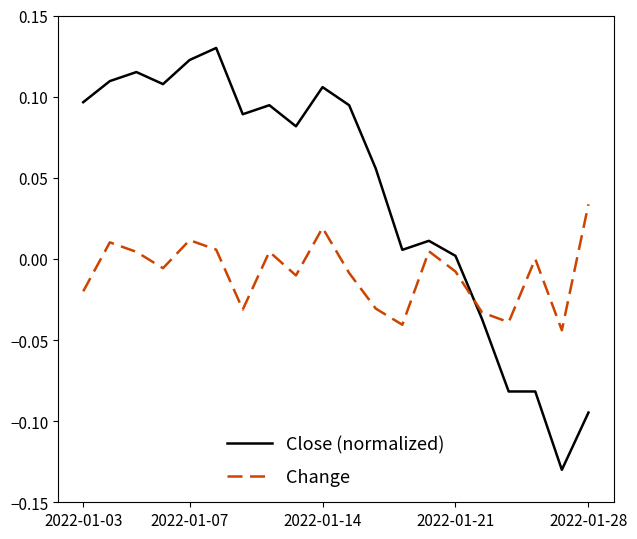

Which series ends up on top after the final intersection of Close (normalized) and Change?

Change